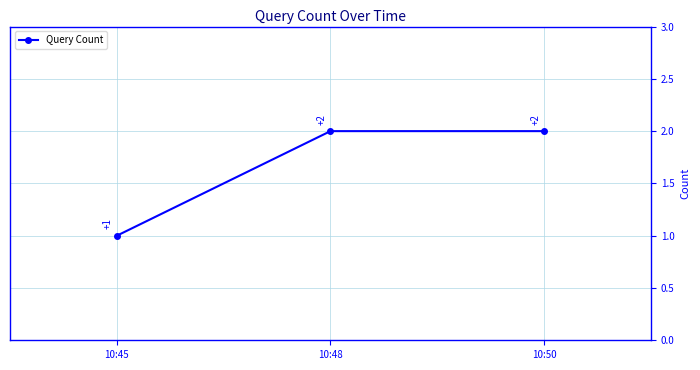

Reading left to right, transcribe all the data shown in this chart.

1	2	2